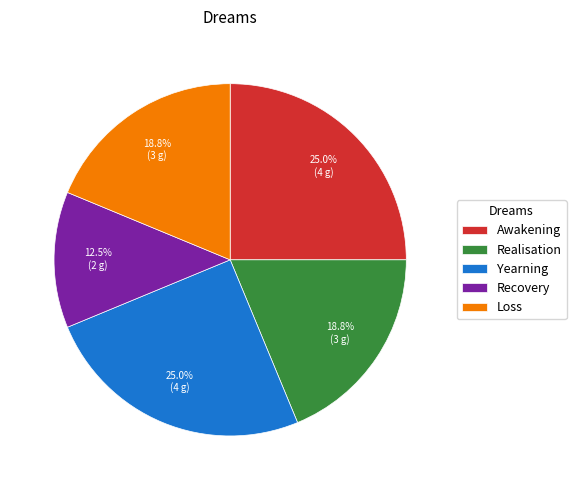

Do Recovery and Loss together represent more than half of the pie?

No